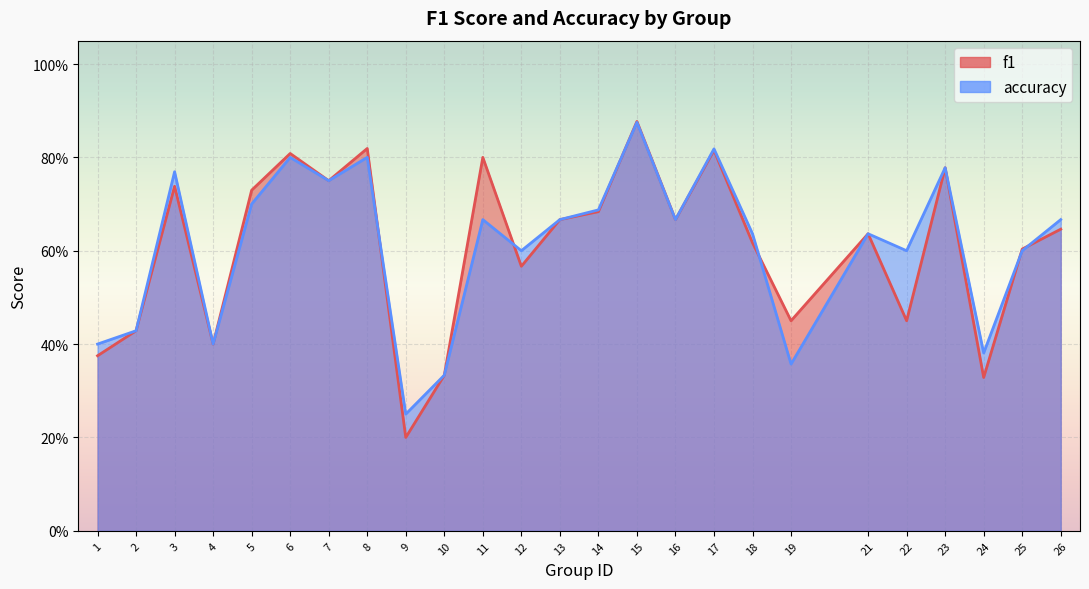

Rank the categories by f1 value from highest to lowest.

15, 8, 17, 6, 11, 23, 7, 3, 5, 14, 13, 16, 26, 21, 18, 25, 12, 22, 19, 2, 4, 1, 10, 24, 9